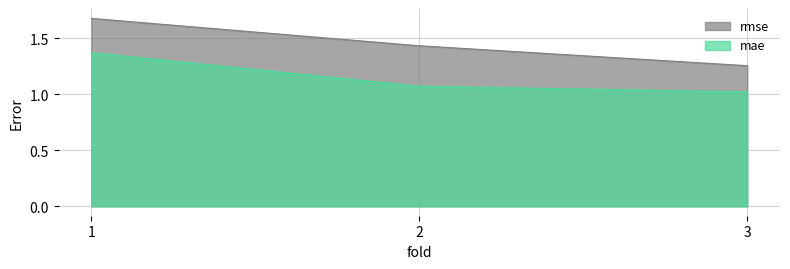

Reading left to right, list all the values displayed in this chart.

rmse: 1.7	1.4	1.3
mae: 1.4	1.1	1.0